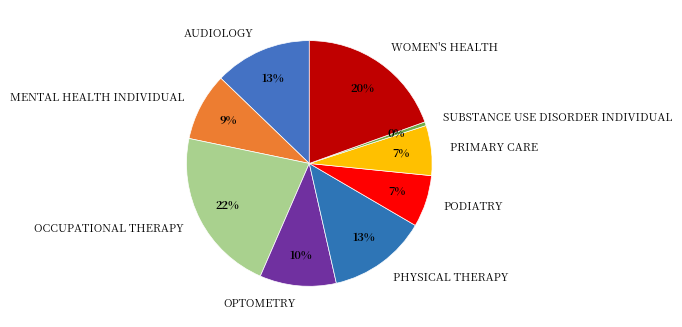

Is PRIMARY CARE the majority of the pie?

No